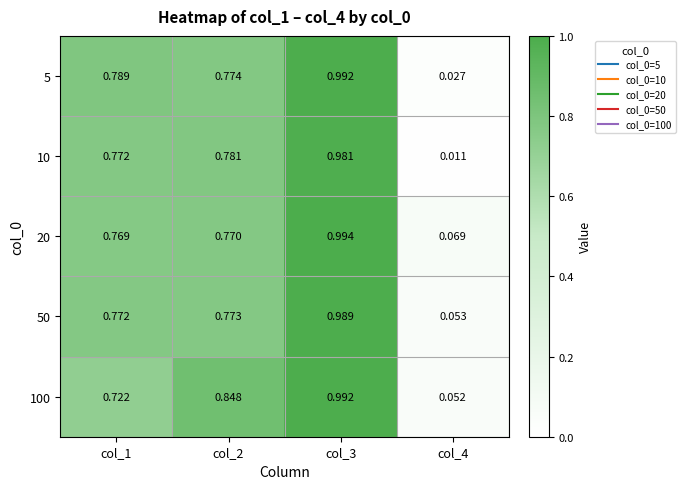

Is the value of 10 at col_3 greater than the value of 100 at col_2?

Yes